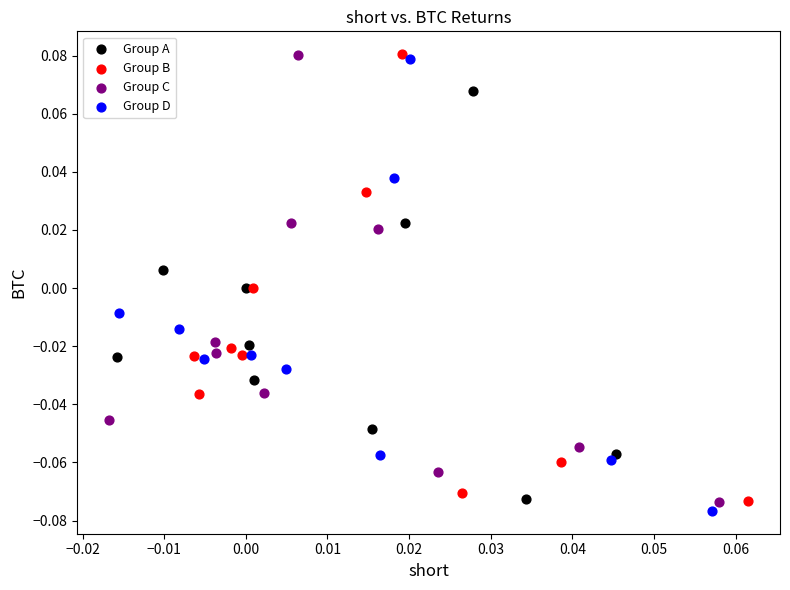

Which series contains the lowest Y value?

Group D